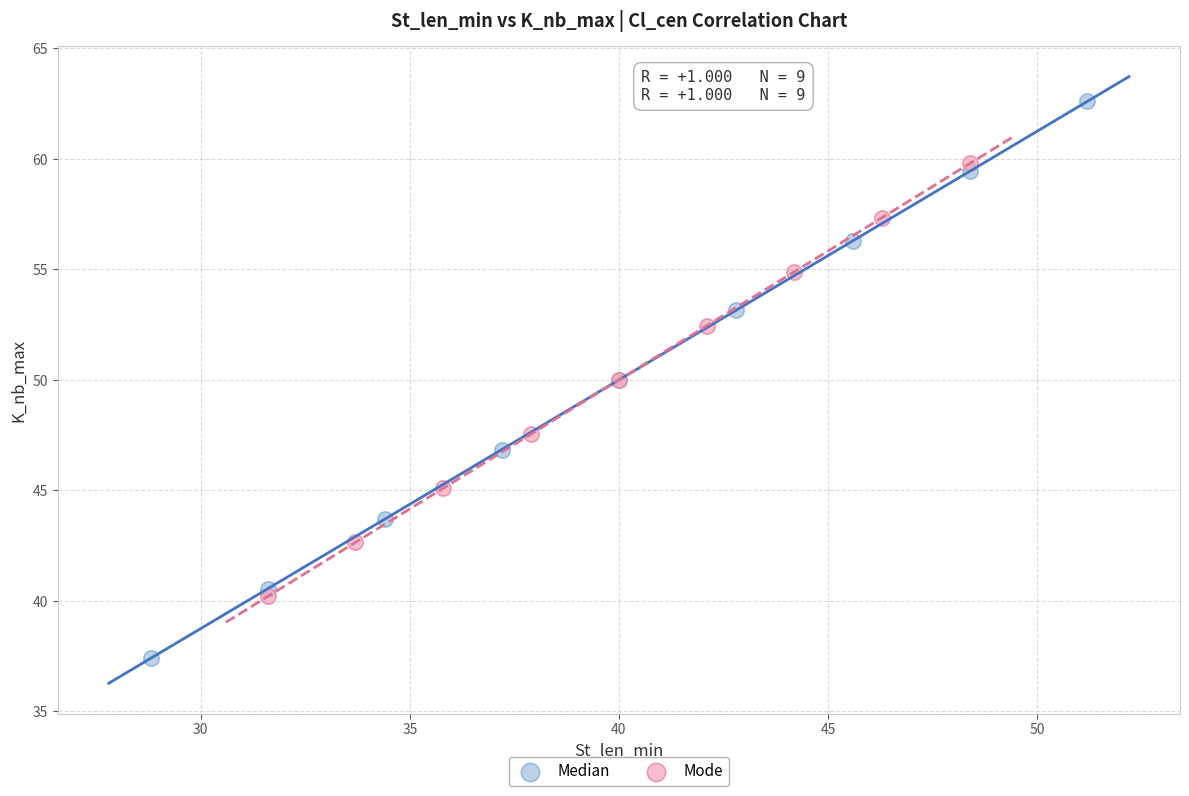

Which series contains the lowest Y value?

Median